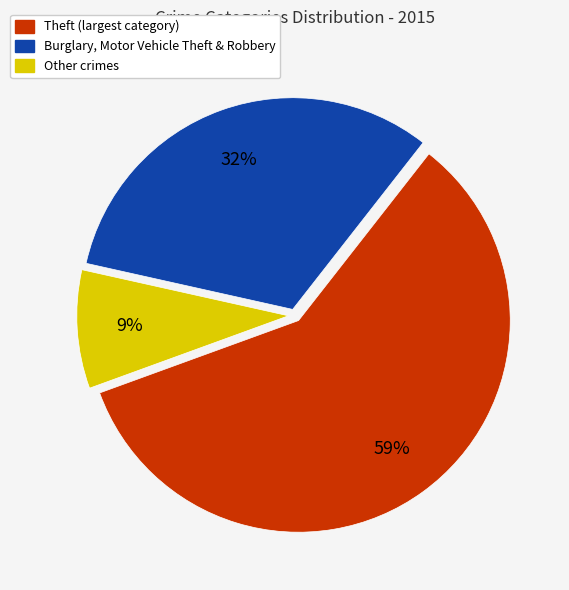

To the nearest percent, what is the average slice percentage?

33%